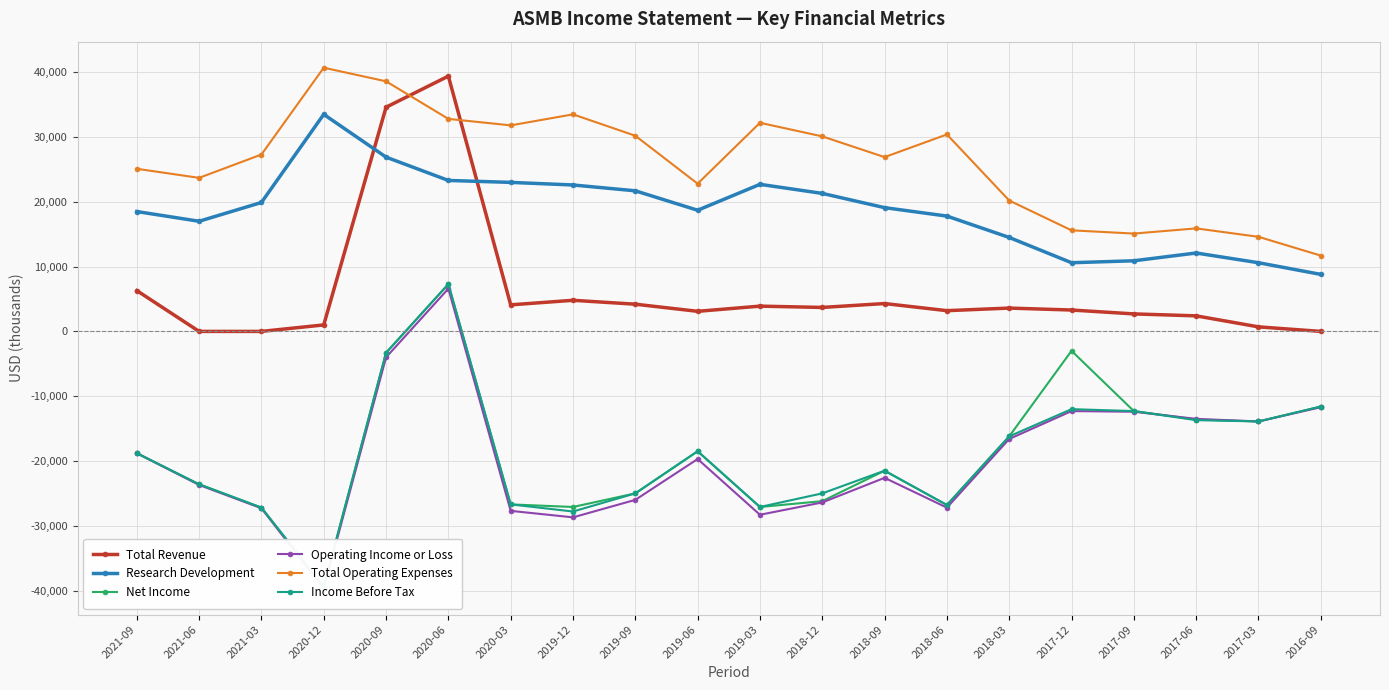

At which category does Total Operating Expenses reach its first local valley?

2021-06